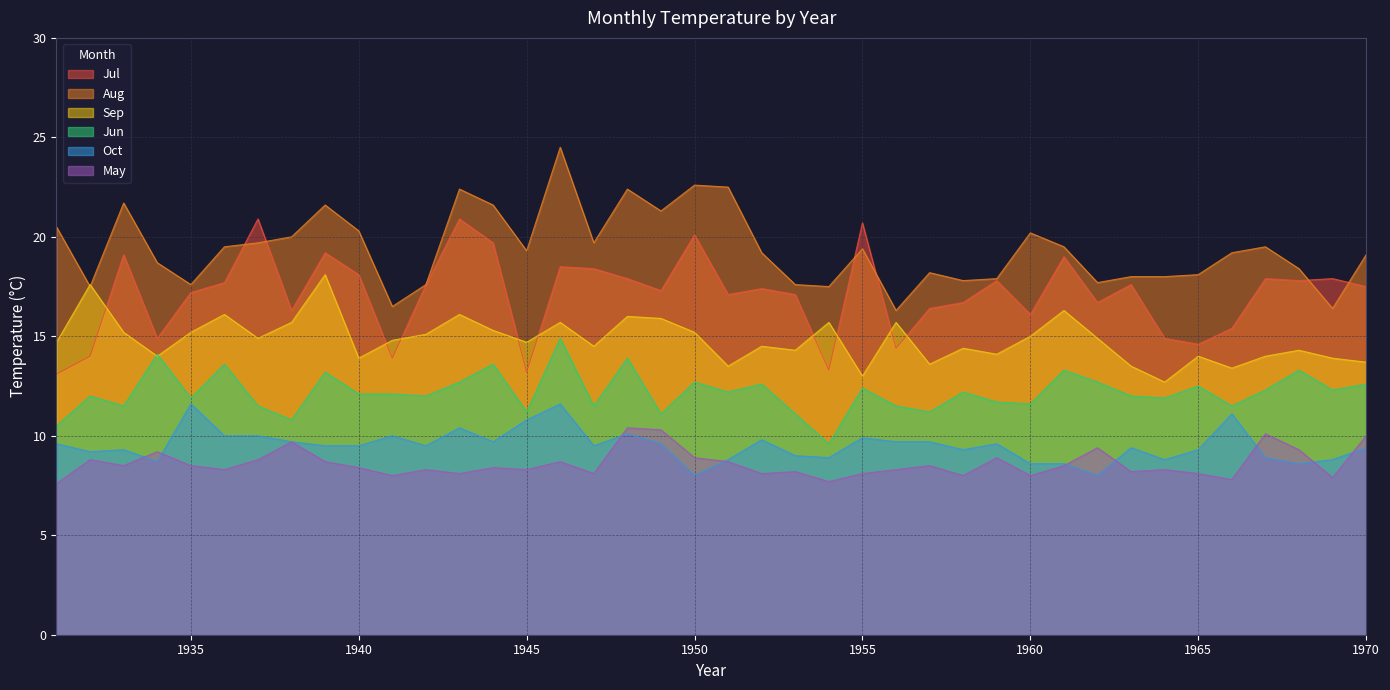

Count the number of data series in this chart.

6